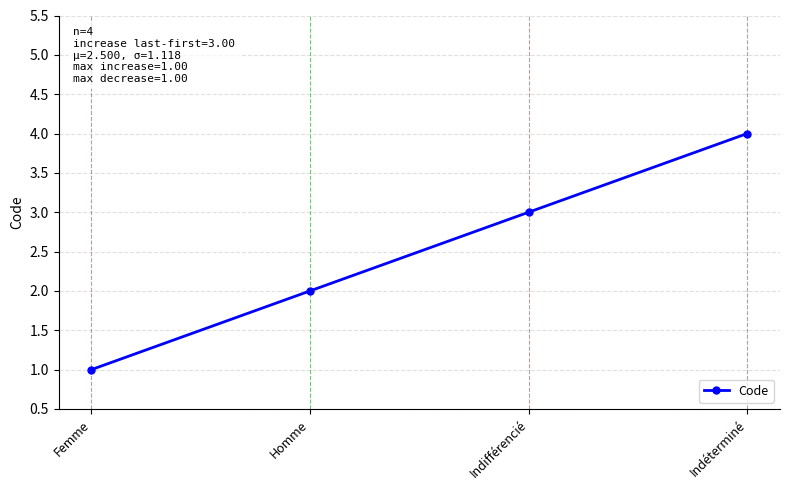

What is the value of the 2nd point from the left?

2